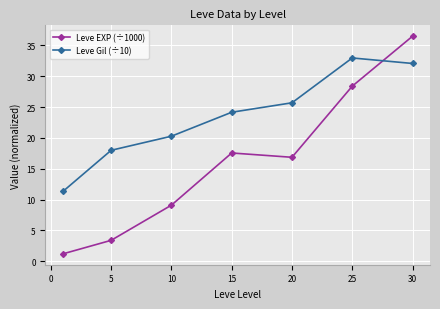

How many data points does each series have?

7